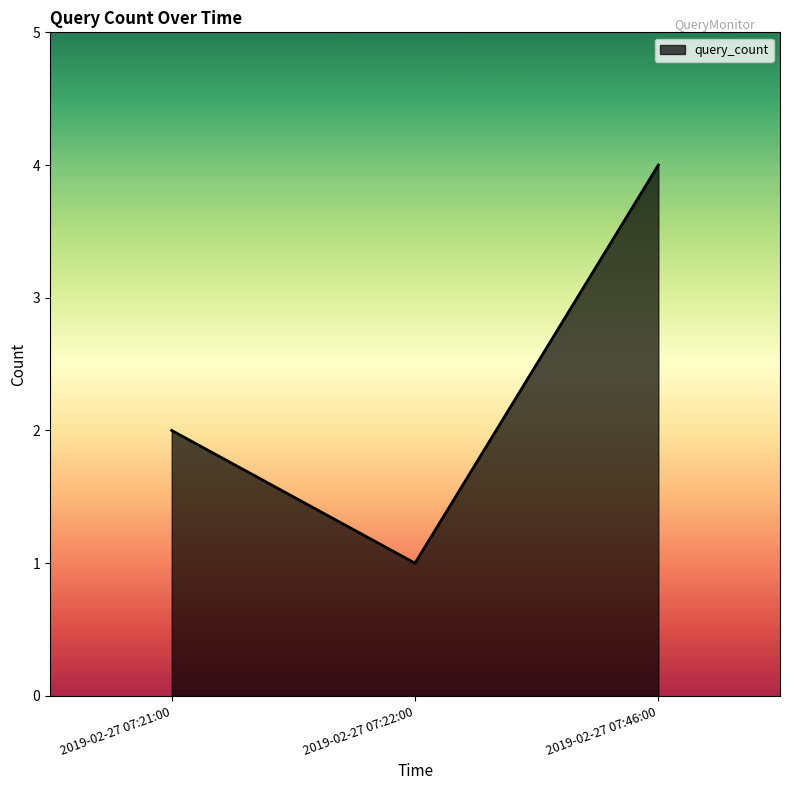

Rank the categories by value from lowest to highest.

2019-02-27 07:22:00, 2019-02-27 07:21:00, 2019-02-27 07:46:00